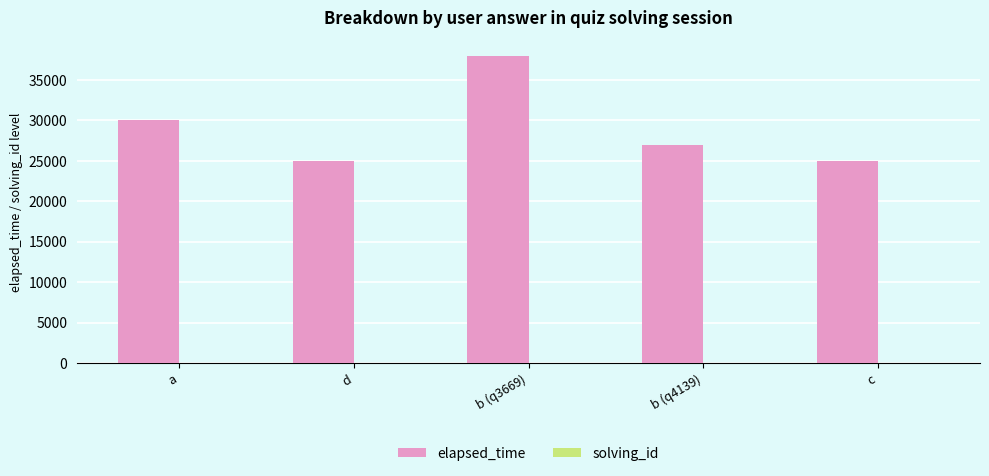

The value of elapsed_time at d is 13618. True or false?

False